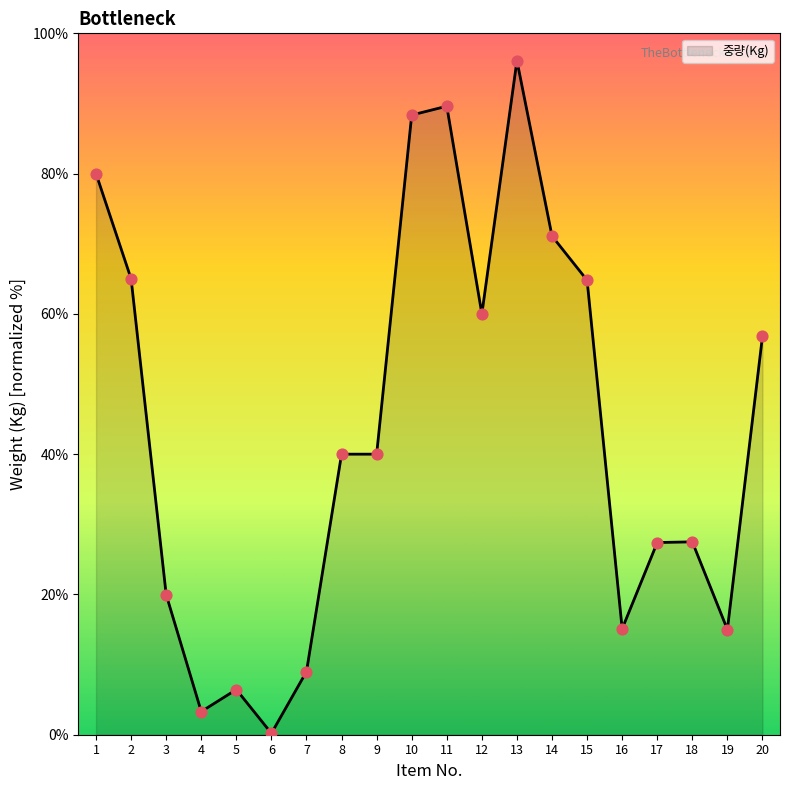

Approximately how many times larger is the value at 1 compared to 8?

2.0